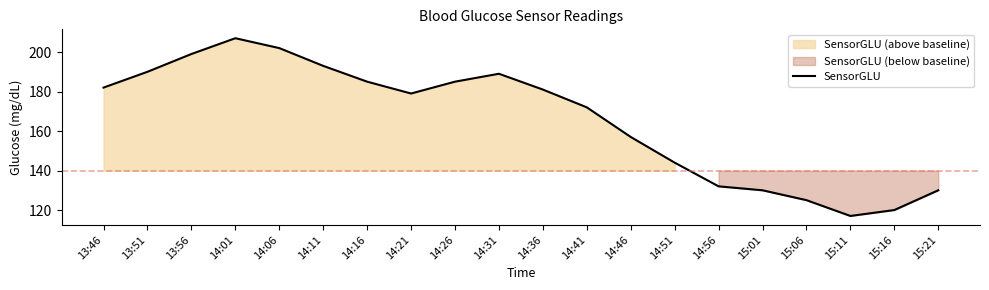

Which label corresponds to the smallest value in the chart?

15:11